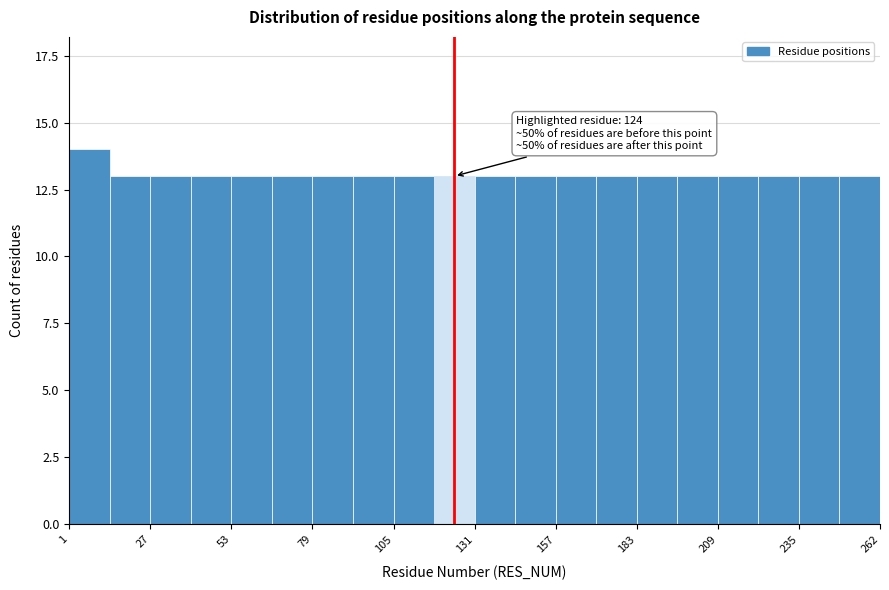

Around what value on the x-axis is the tallest bar? Give the approximate position of its centre, as read against the axis.

10